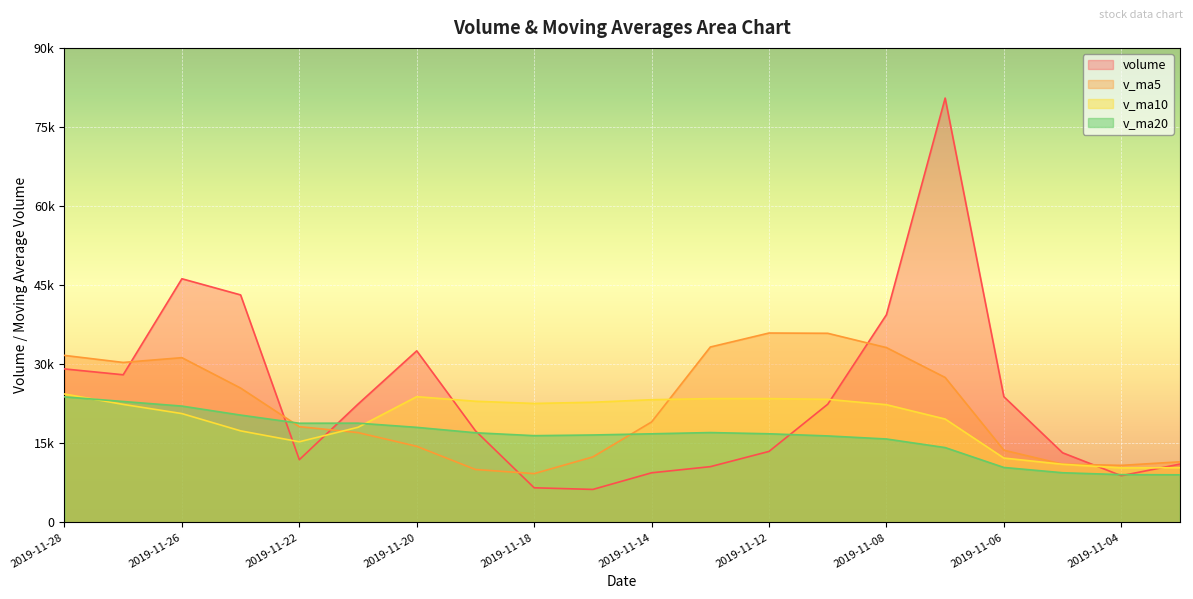

Rank the categories by v_ma5 value from lowest to highest.

2019-11-18, 2019-11-19, 2019-11-04, 2019-11-05, 2019-11-01, 2019-11-15, 2019-11-06, 2019-11-20, 2019-11-21, 2019-11-22, 2019-11-14, 2019-11-25, 2019-11-07, 2019-11-27, 2019-11-26, 2019-11-28, 2019-11-08, 2019-11-13, 2019-11-11, 2019-11-12